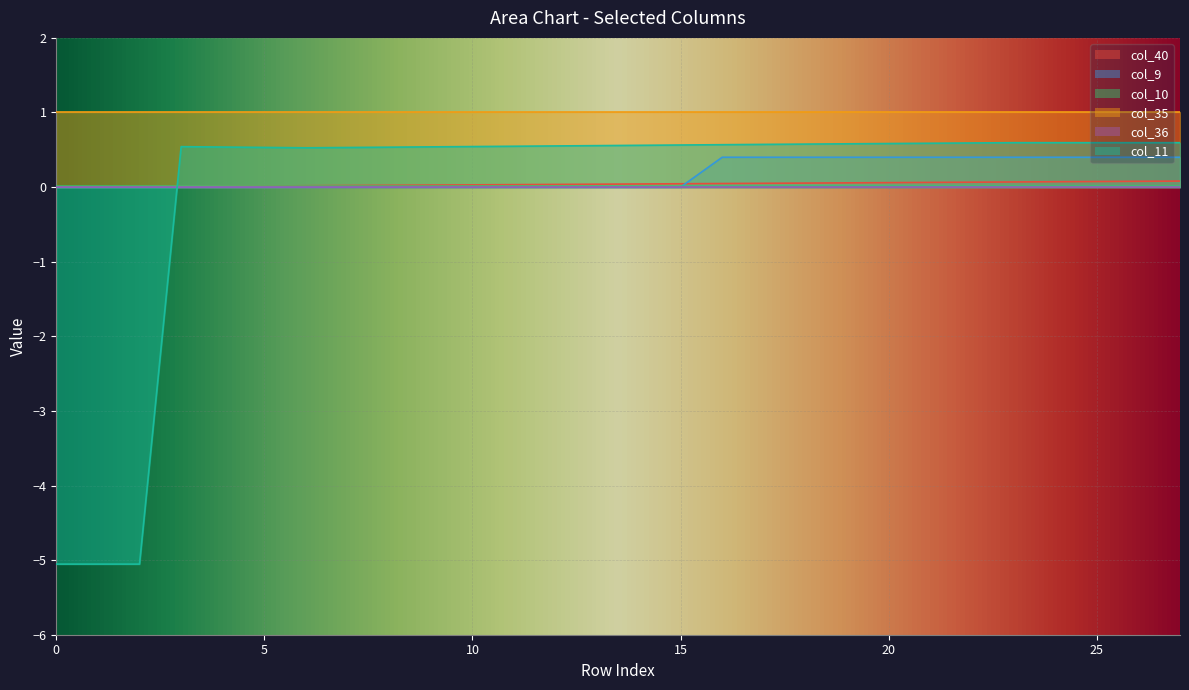

Which category has the highest value across all series?

23